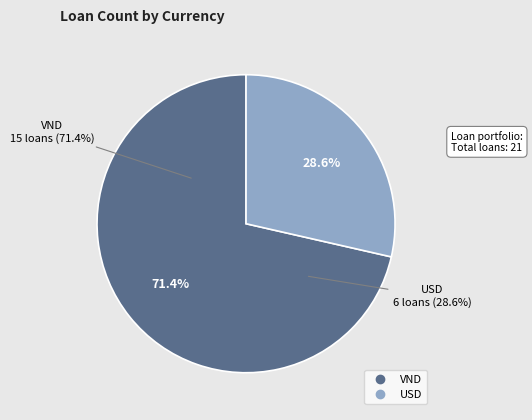

Which slice represents more than half of the pie?

VND